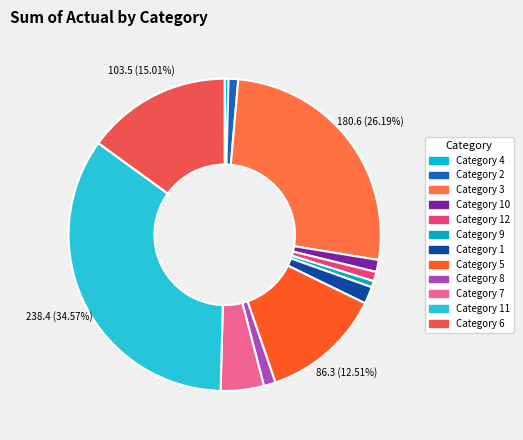

Count the number of slices in the pie.

12